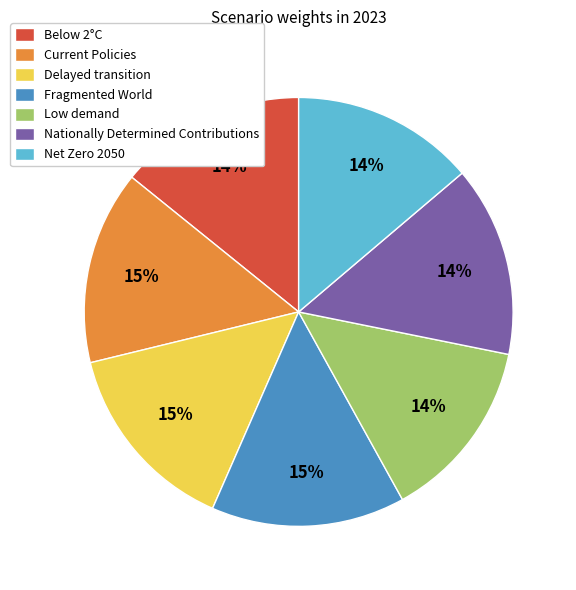

What percentage is the Below 2°C slice, to the nearest percent?

14%